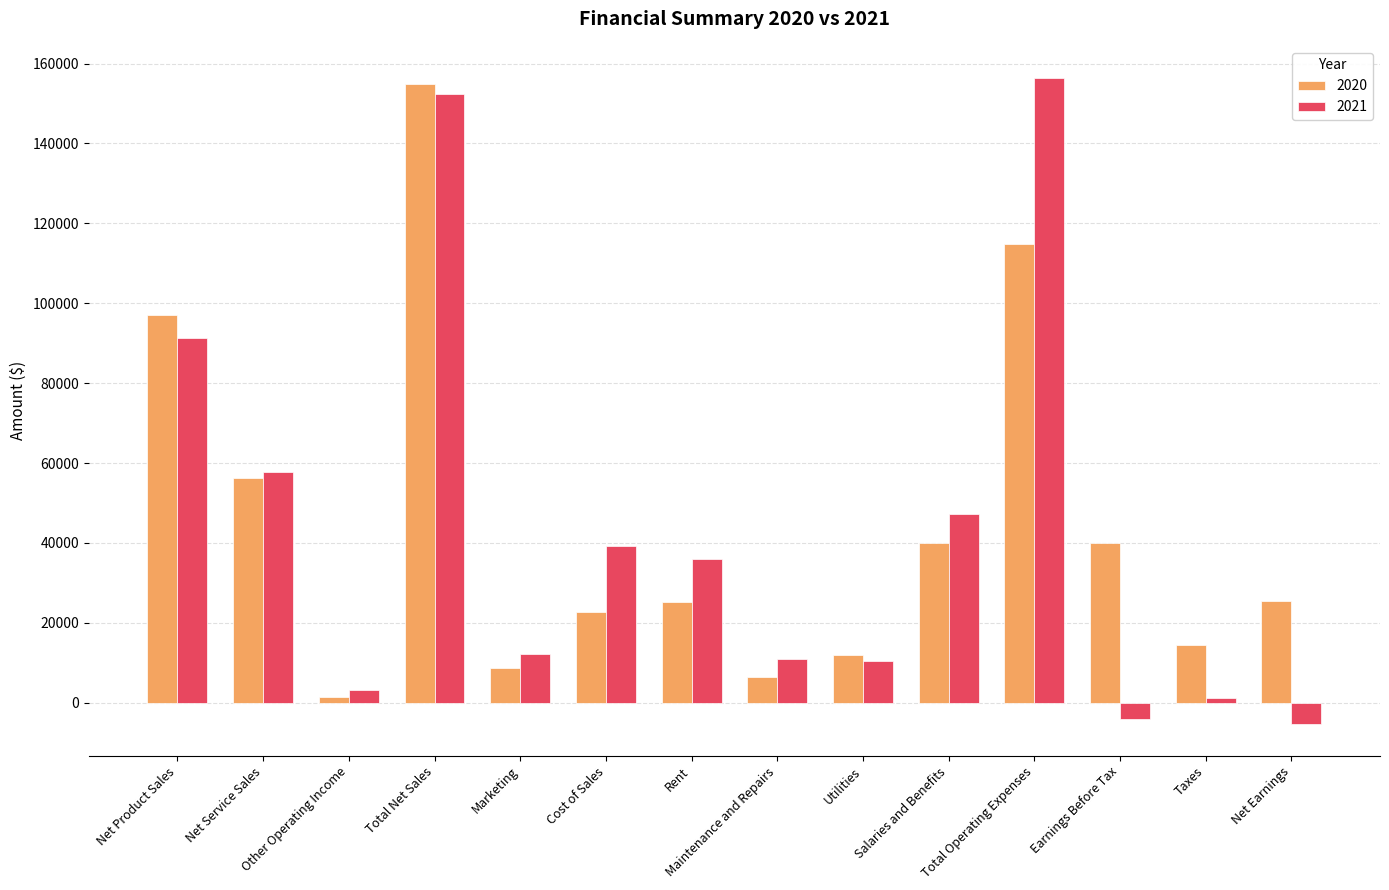

At which label is 2021 closest to 75578?

Net Product Sales